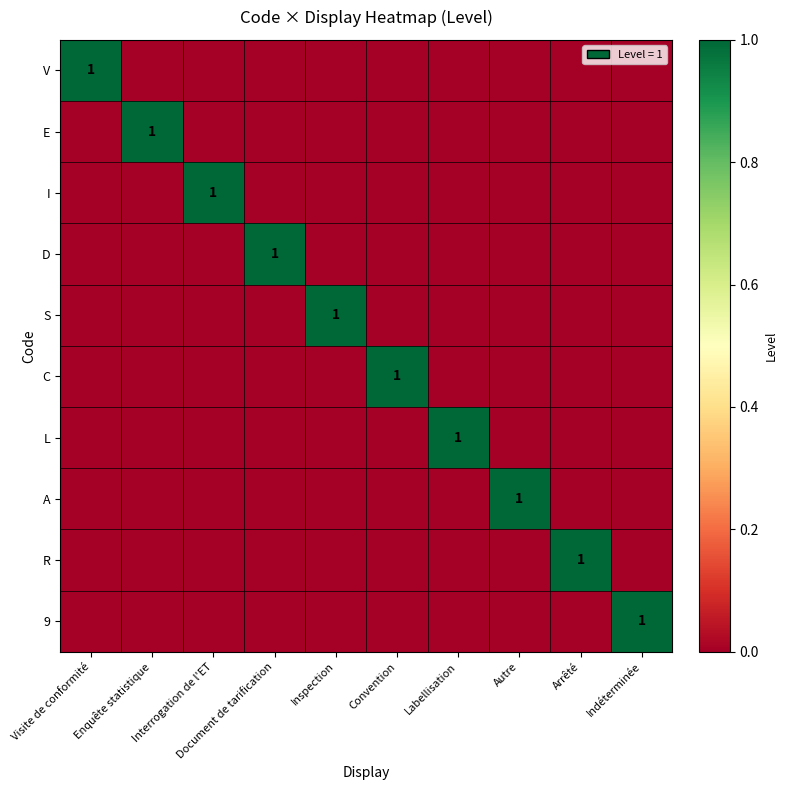

Is it true that C equals 1 at Convention?

True